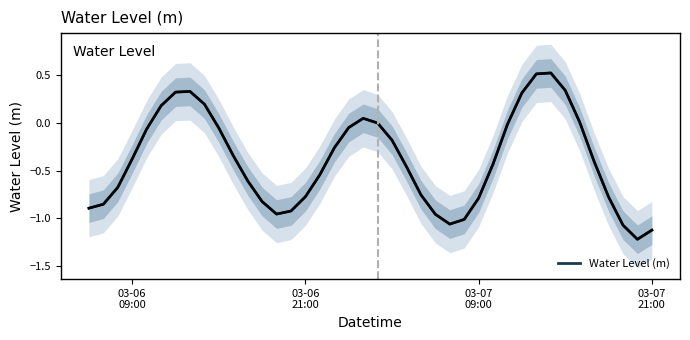

How many interior local peaks (higher than both neighbors) does the data have?

3